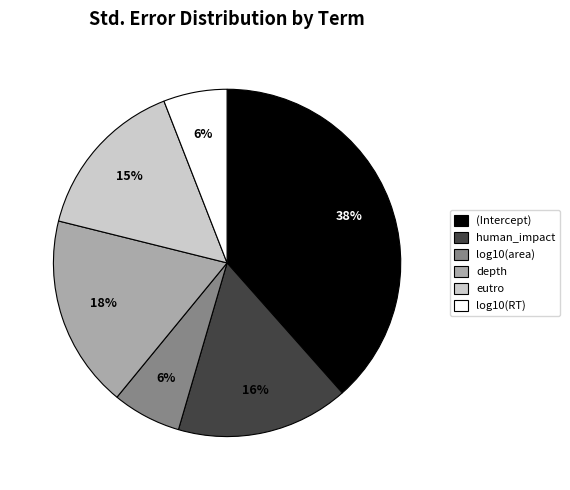

How many segments does this pie chart have?

6